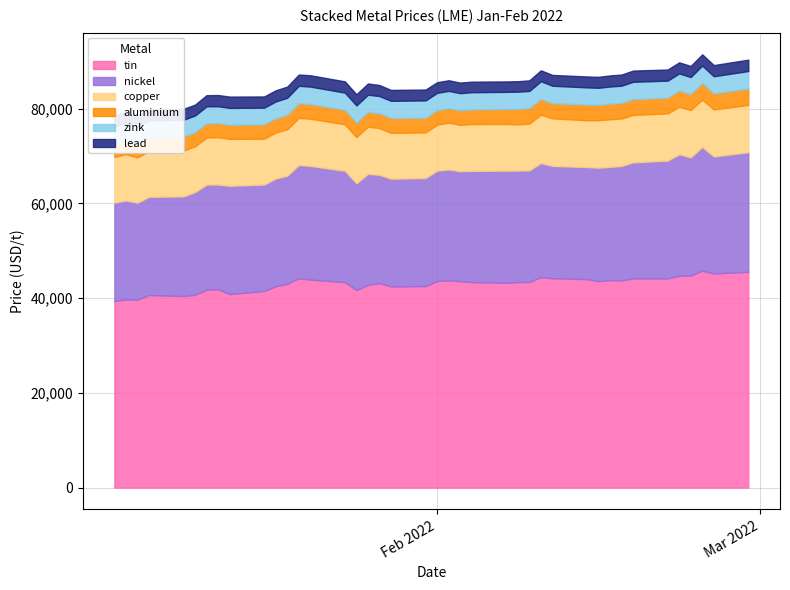

List the labels in order of copper value, smallest first.

2, 3, 19, 0, 5, 4, 9, 18, 20, 10, 15, 25, 1, 22, 14, 11, 24, 17, 23, 21, 26, 29, 8, 38, 12, 6, 34, 16, 13, 7, 39, 37, 36, 32, 33, 30, 35, 28, 31, 27